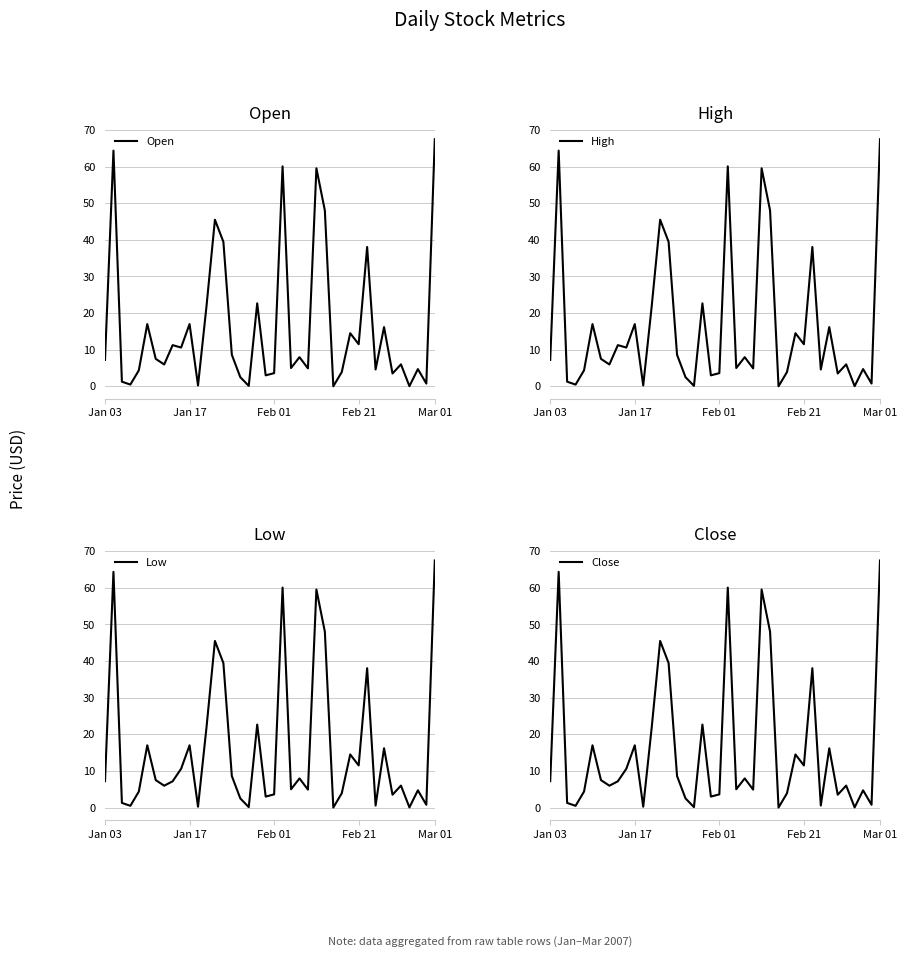

At which label does Open reach its peak?

Mar 01